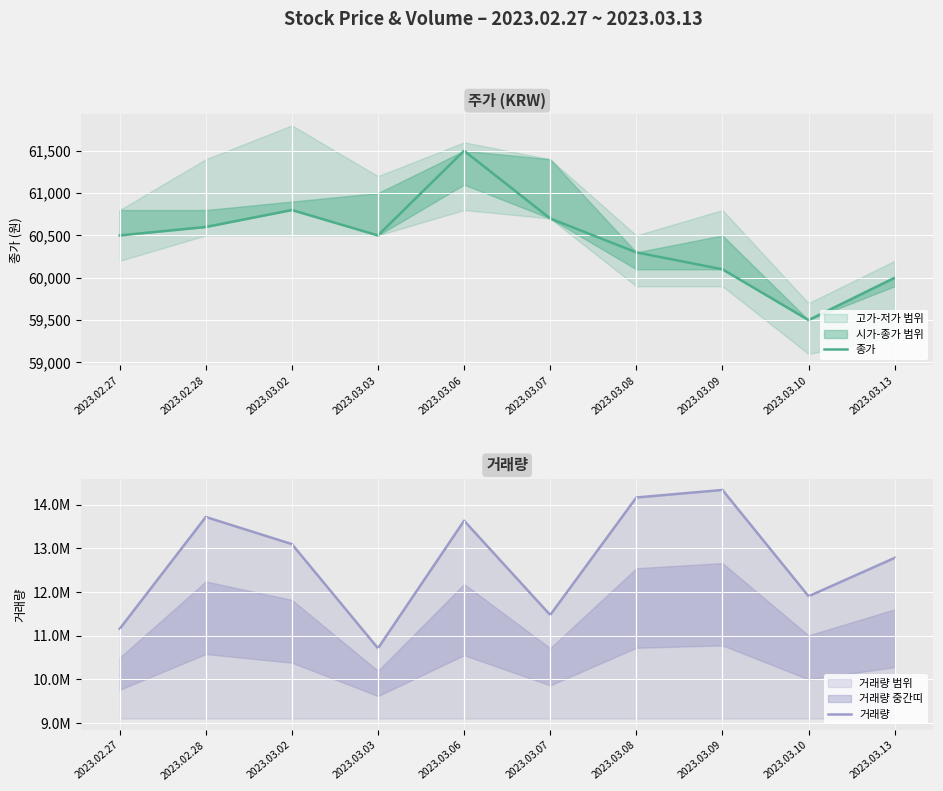

How many distinct data groups are displayed?

2